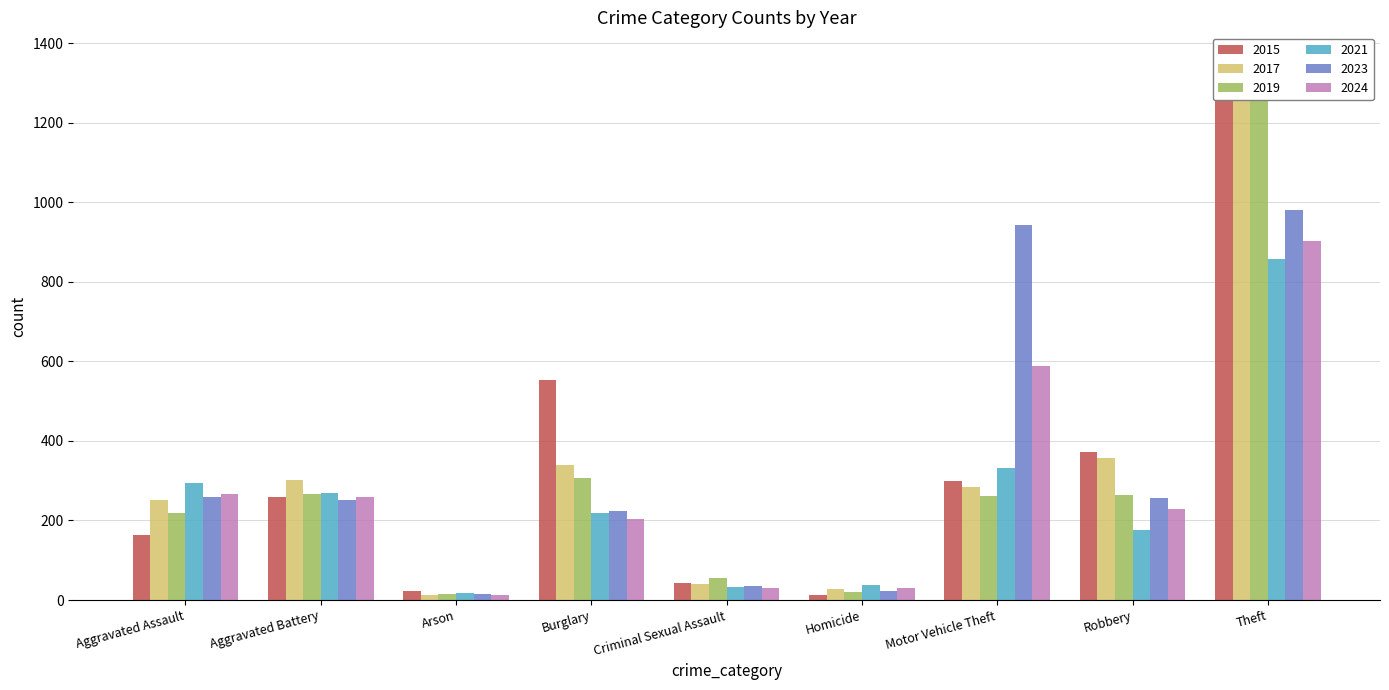

What is the sum of the 2024 values at Criminal Sexual Assault and Aggravated Battery?

289